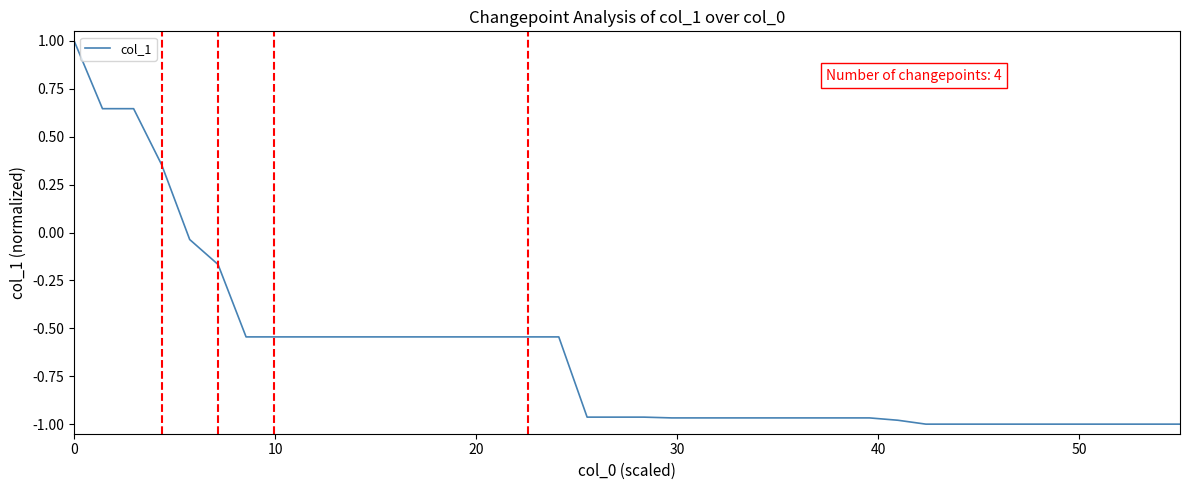

What is the maximum value shown in the chart?

1.0